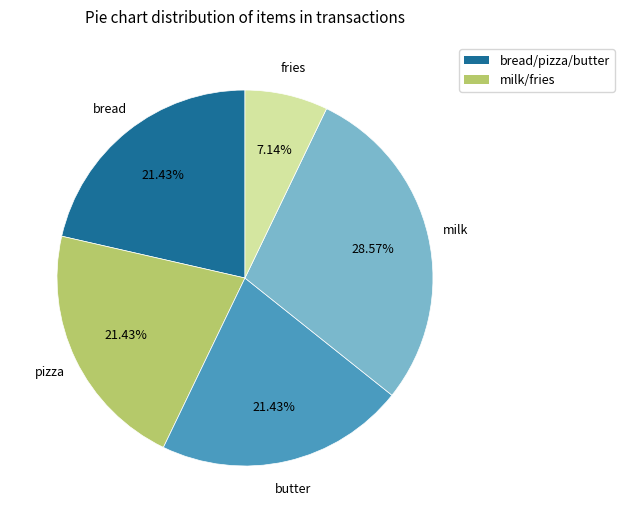

Approximately how many times larger is the value at milk compared to butter?

1.3